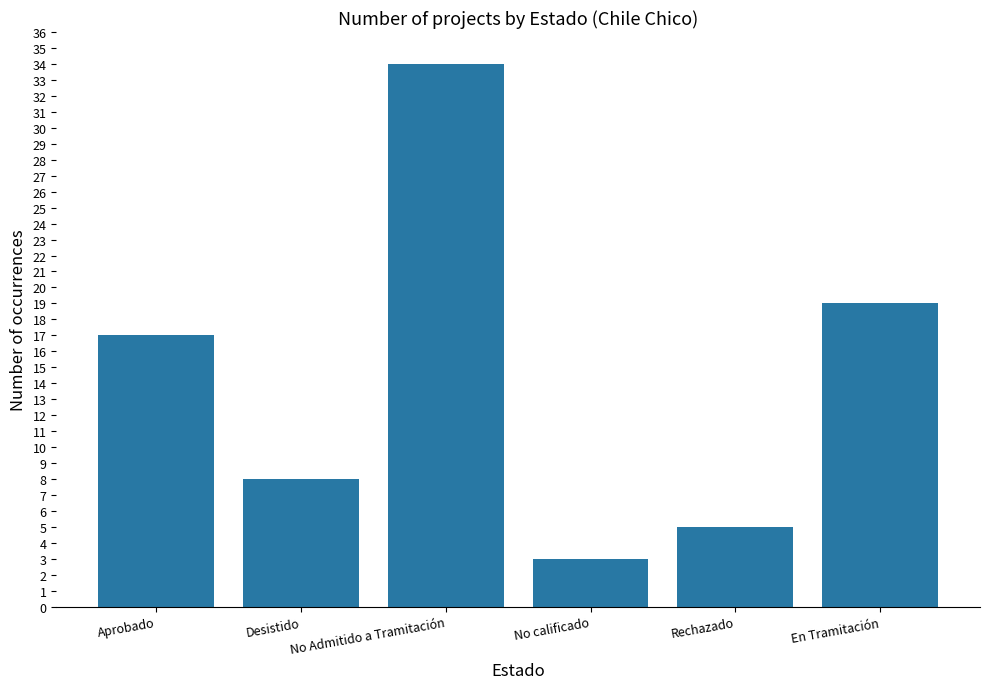

List the labels in order of value, smallest first.

No calificado, Rechazado, Desistido, Aprobado, En Tramitación, No Admitido a Tramitación